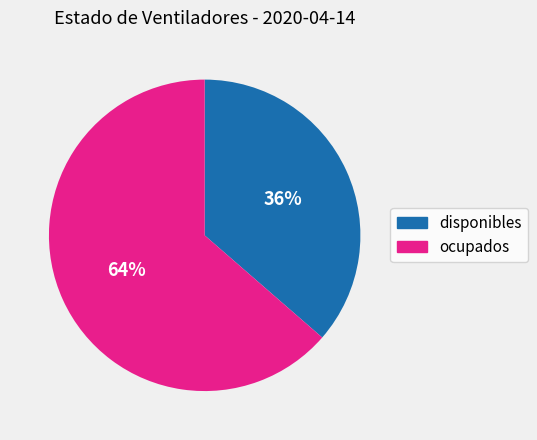

To the nearest percent, what percentage of the pie is ocupados?

64%